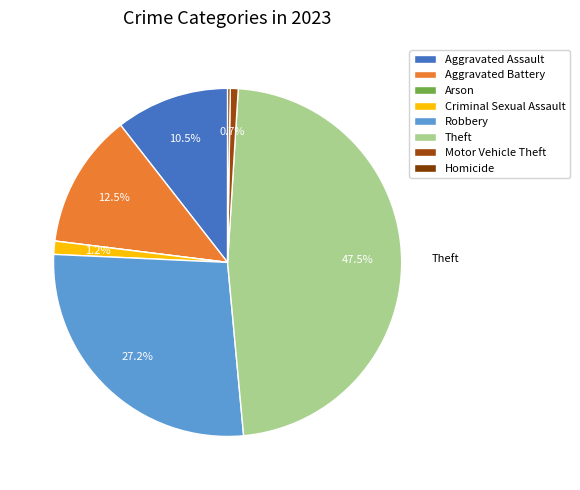

What percentage is the Aggravated Battery slice, to the nearest percent?

12%